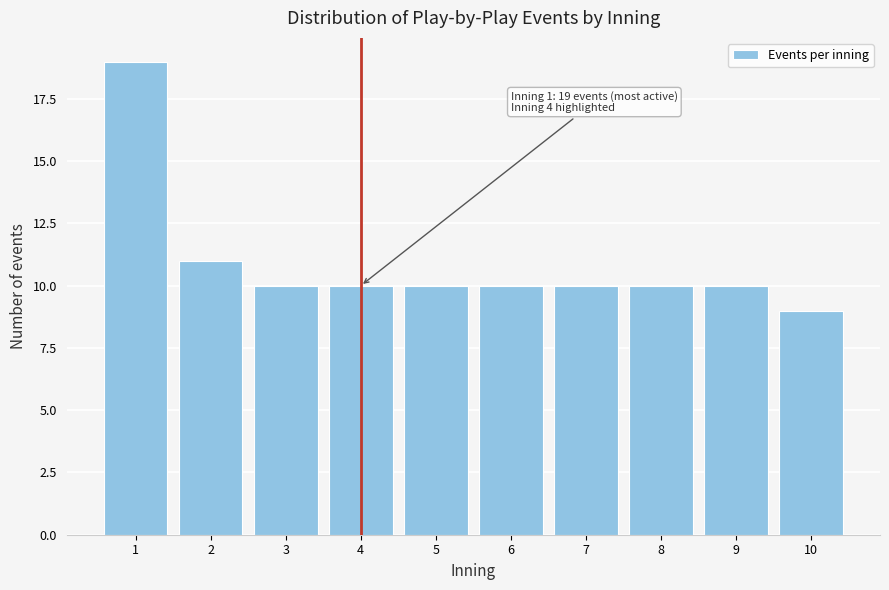

Which range on the x-axis has the tallest bar?

0.5 to 1.5